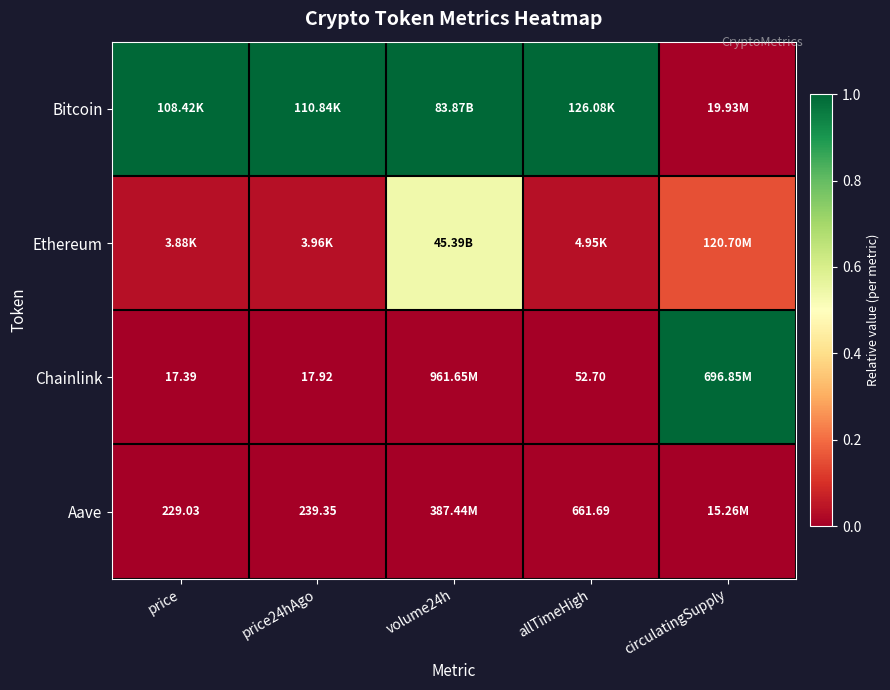

Between allTimeHigh and price24hAgo, which is larger?

allTimeHigh